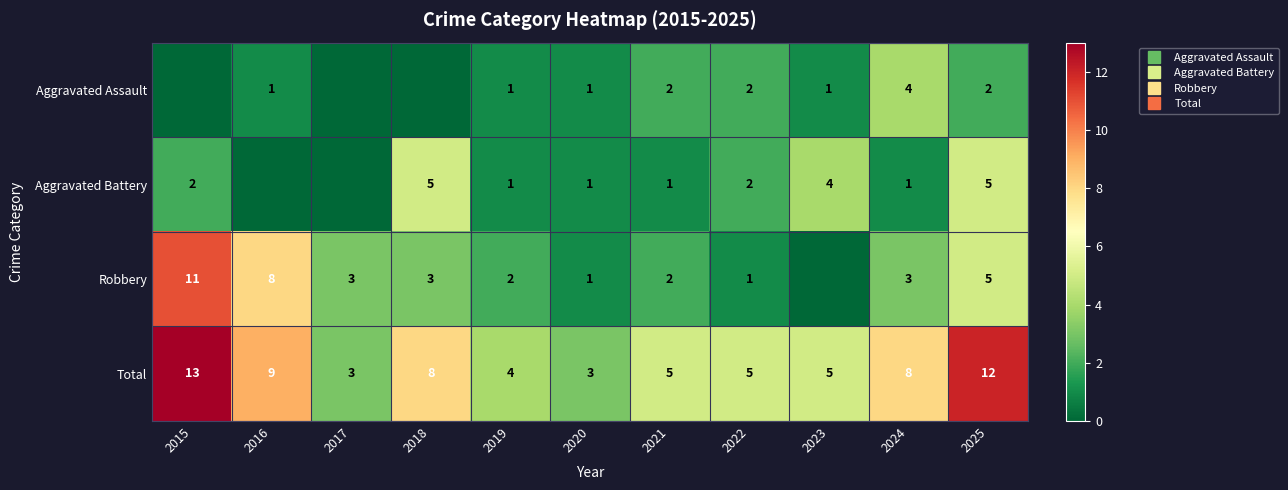

Rank the categories by Aggravated Assault value from highest to lowest.

2024, 2021, 2022, 2025, 2016, 2019, 2020, 2023, 2015, 2017, 2018